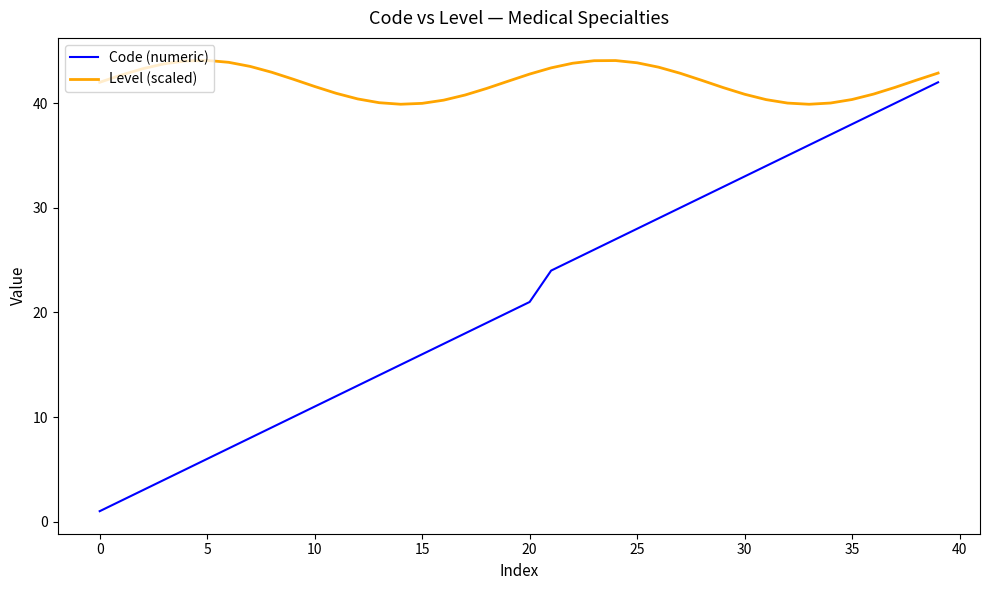

Rank the series by their average value, from highest to lowest.

Level (scaled), Code (numeric)